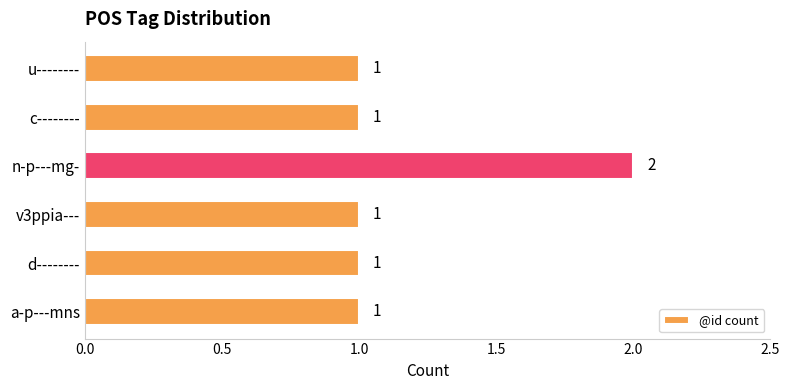

Which label corresponds to the largest value in the chart?

n-p---mg-